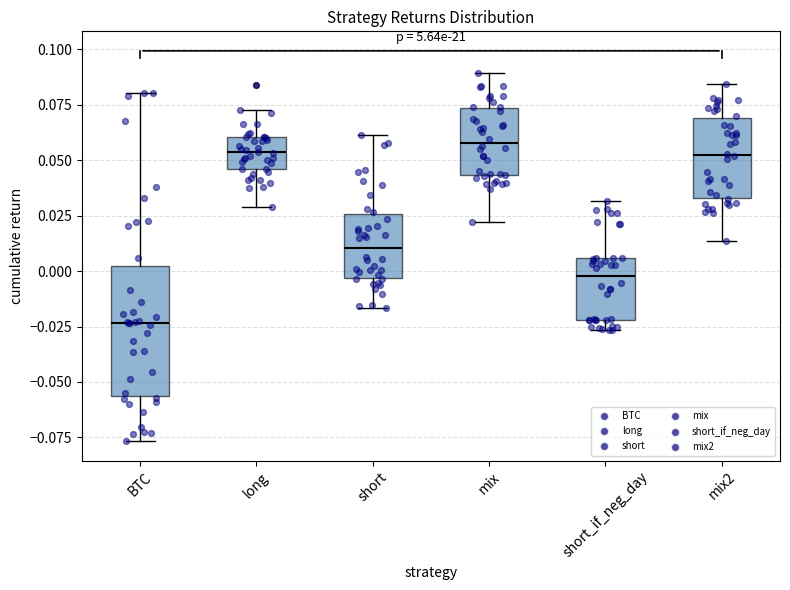

Reading left to right, read every box against the y-axis: the position of its median line, the range the box covers, and the ends of its whiskers. The values are not printed on the chart, so give them approximately, as read against the axis.

BTC: median -0.025, box -0.055 to 0.000, whiskers -0.075 to 0.080
long: median 0.055, box 0.045 to 0.060, whiskers 0.030 to 0.075
short: median 0.010, box -0.005 to 0.025, whiskers -0.015 to 0.060
mix: median 0.060, box 0.045 to 0.075, whiskers 0.020 to 0.090
short_if_neg_day: median 0.000, box -0.020 to 0.005, whiskers -0.025 to 0.030
mix2: median 0.050, box 0.035 to 0.070, whiskers 0.015 to 0.085